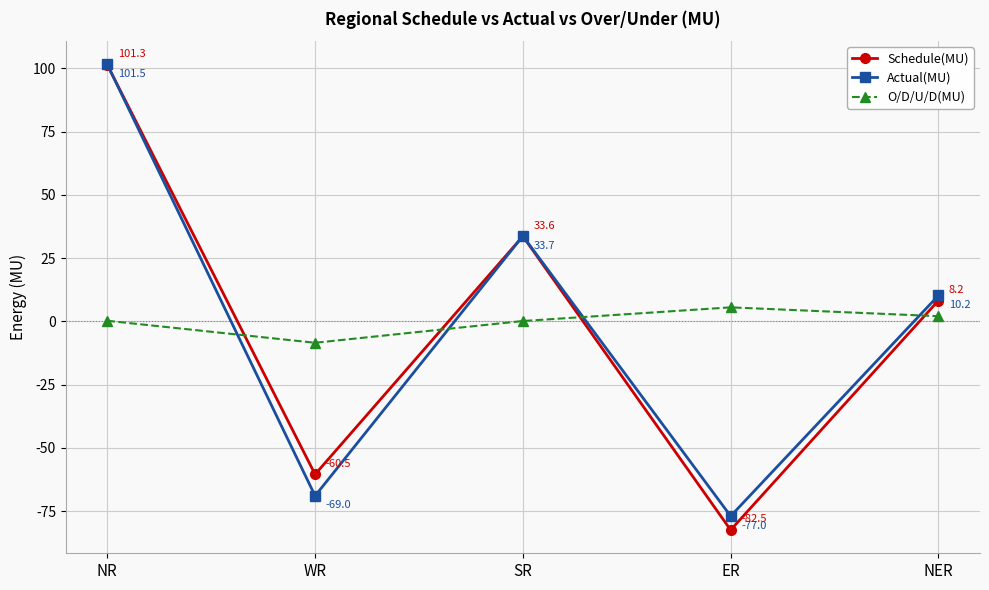

At WR, list the series in order from largest to smallest.

O/D/U/D(MU), Schedule(MU), Actual(MU)